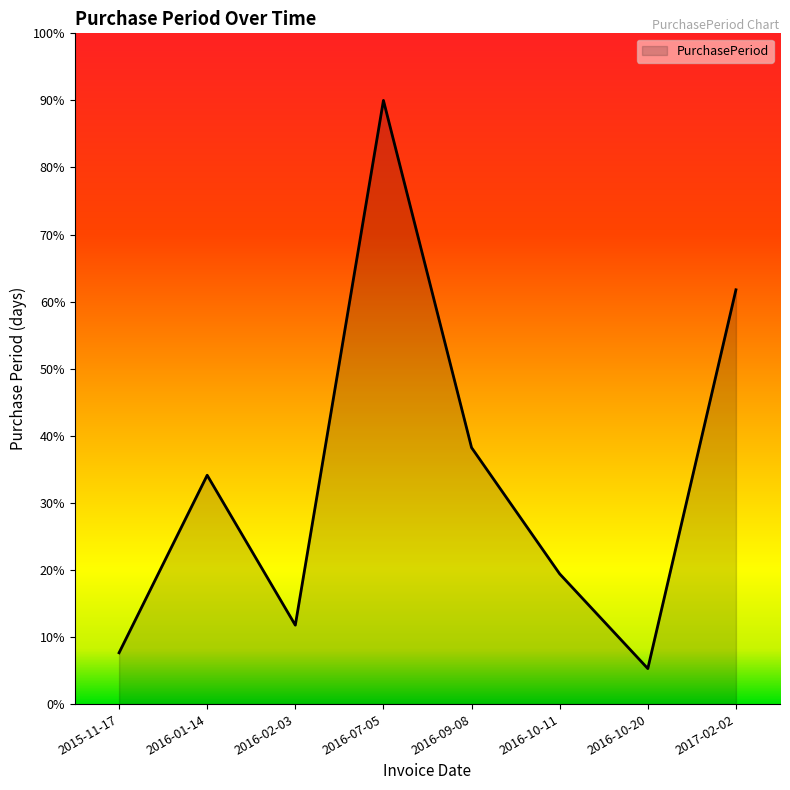

Is it true that the value at 2016-10-11 is 48?

False